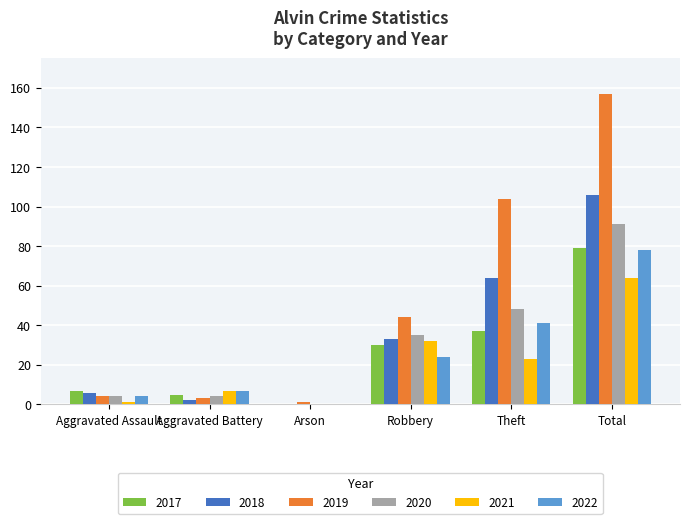

How many distinct data groups are displayed?

6